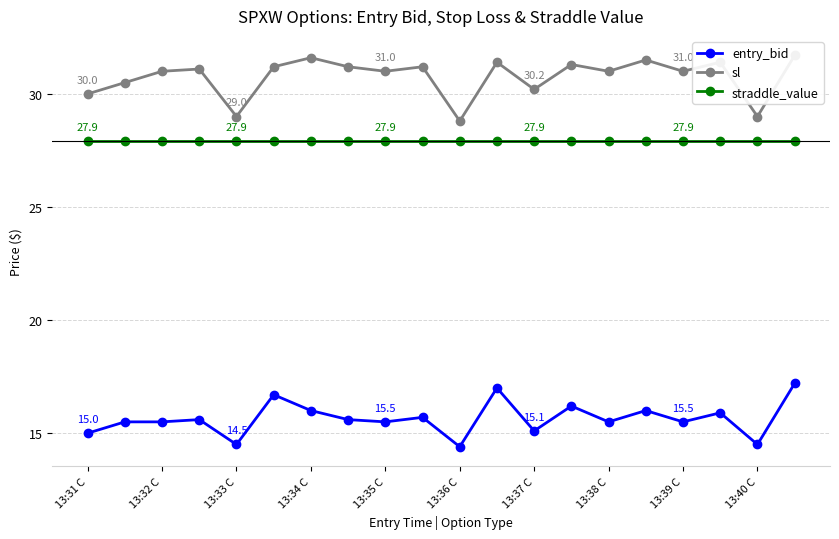

What are all the series names shown in the legend?

entry_bid, sl, straddle_value